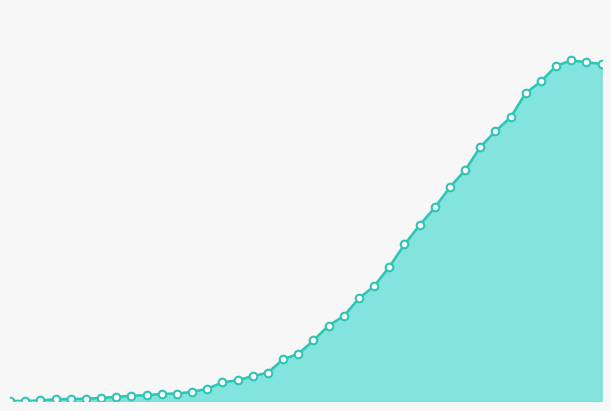

Does the chart have visible grid lines?

No